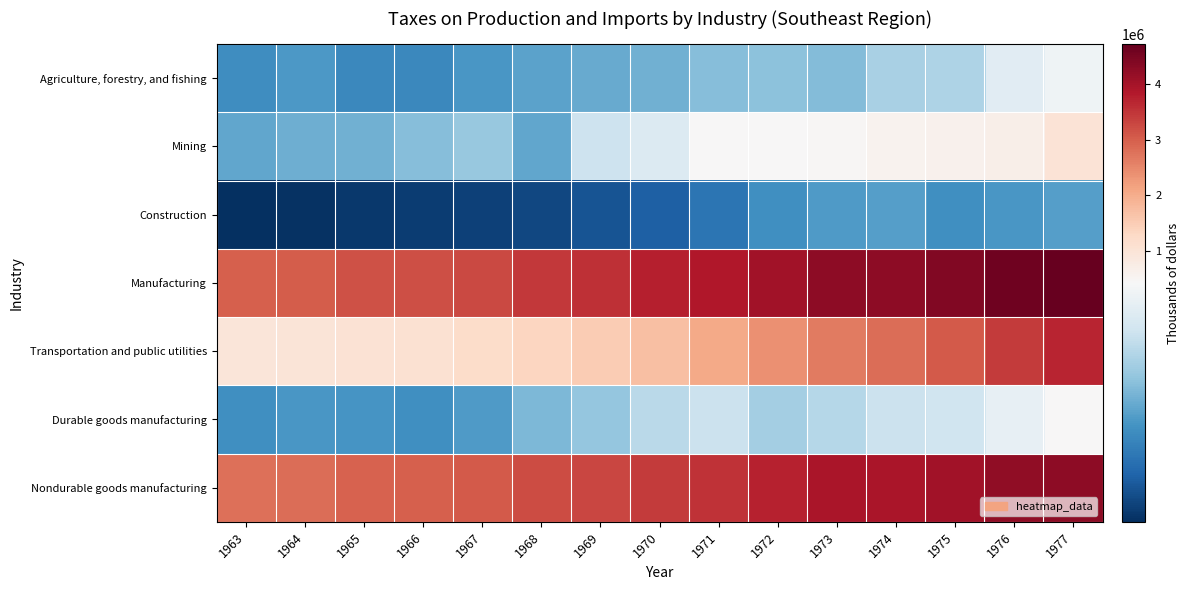

At how many categories does at least one series exceed 3324822?

10